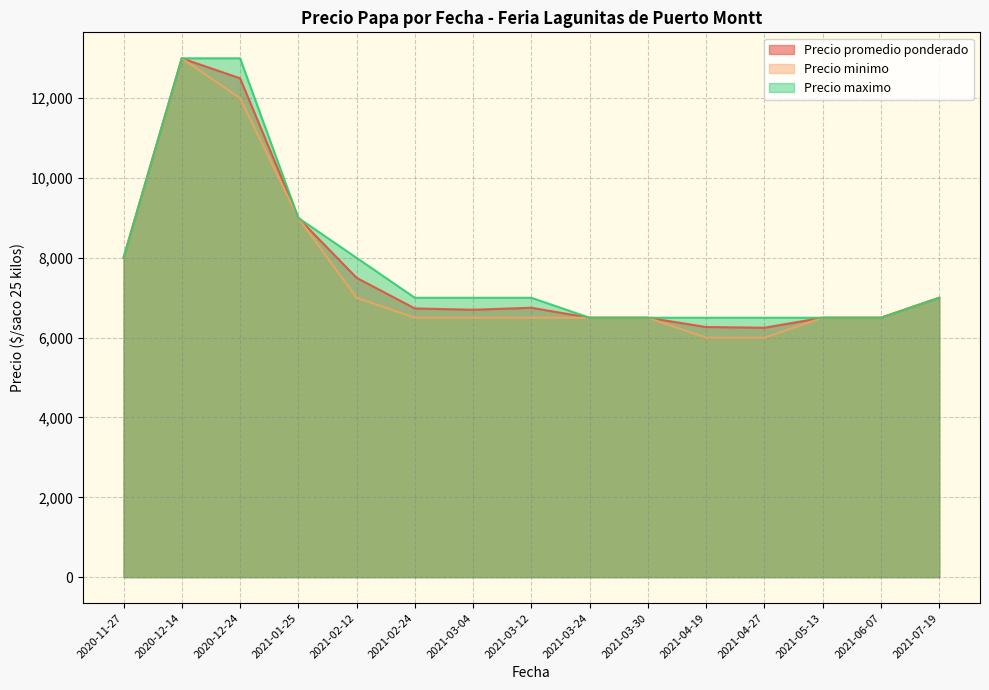

What is the difference between the highest and lowest values at 2020-12-24?

1000